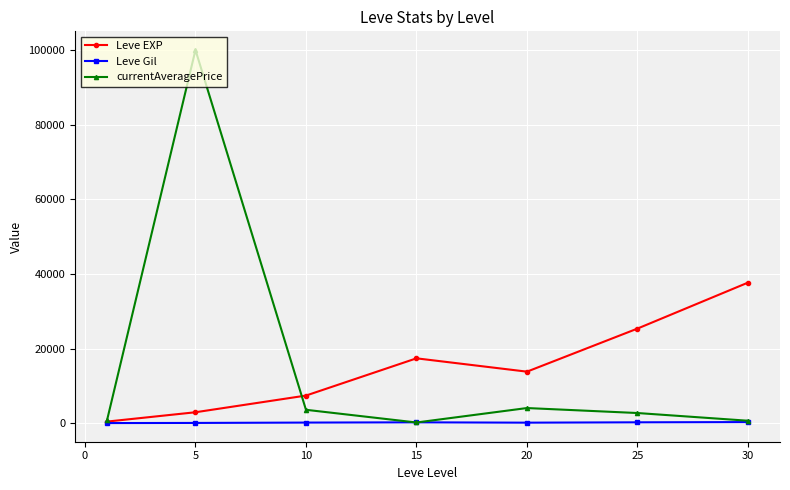

List the series in order of their peak value, lowest first.

Leve Gil, Leve EXP, currentAveragePrice